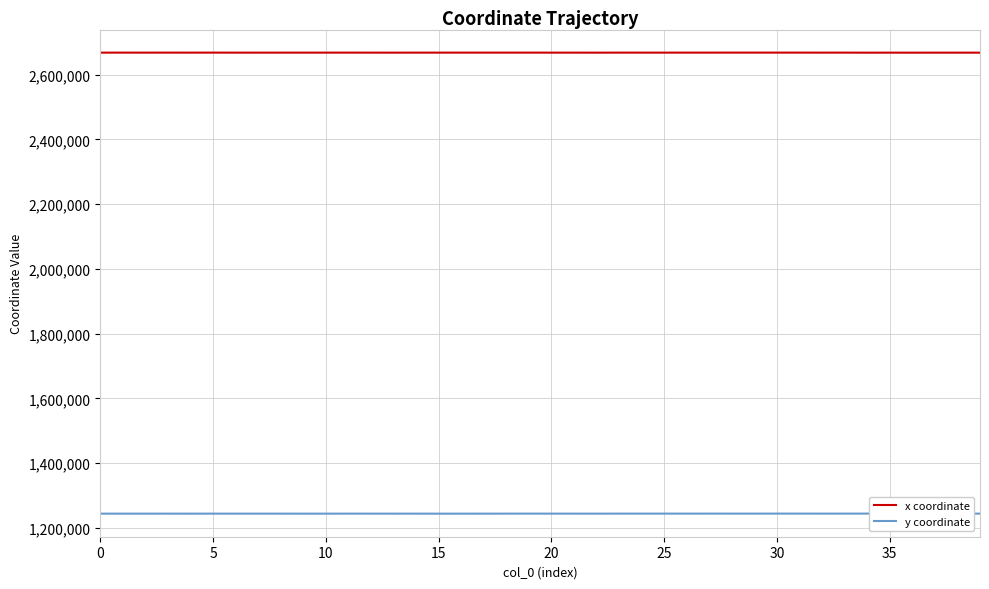

The x coordinate series shows 2668145.3 at 36. True or false?

True